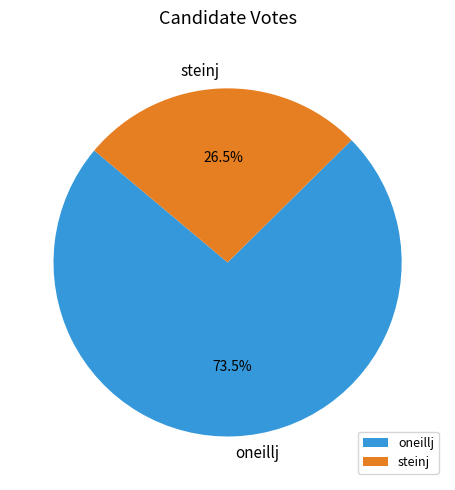

What is the majority slice?

oneillj